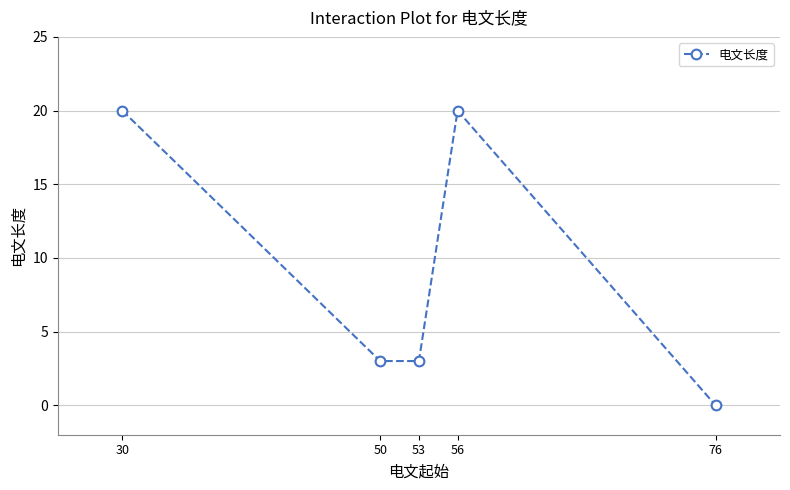

What is the change in value from 30 to 76?

-20